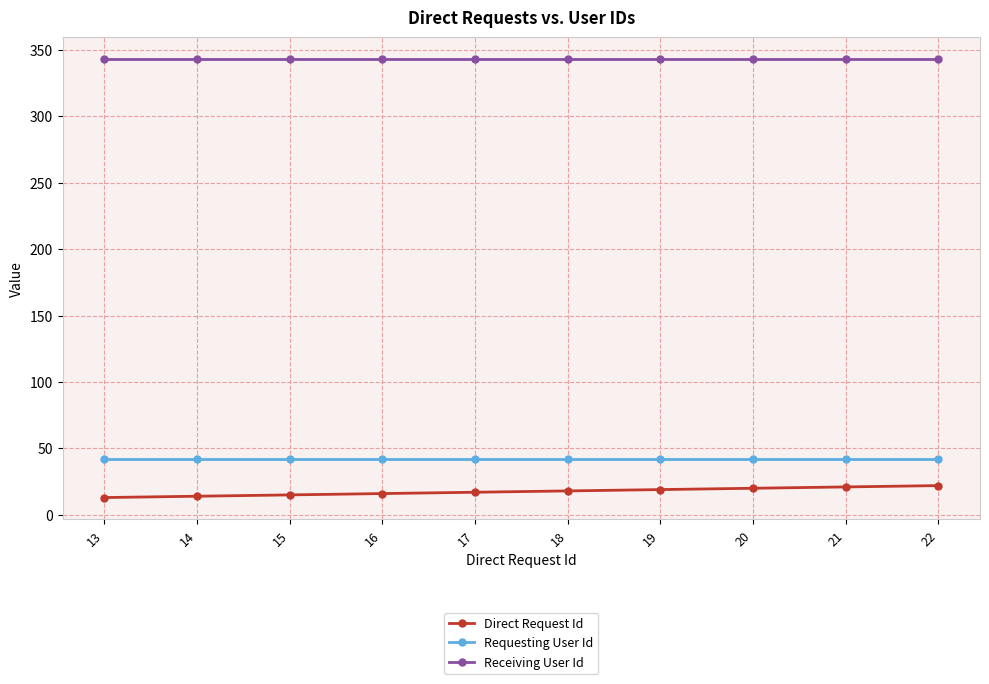

What is the value of the Requesting User Id point at the 4th from the left?

42